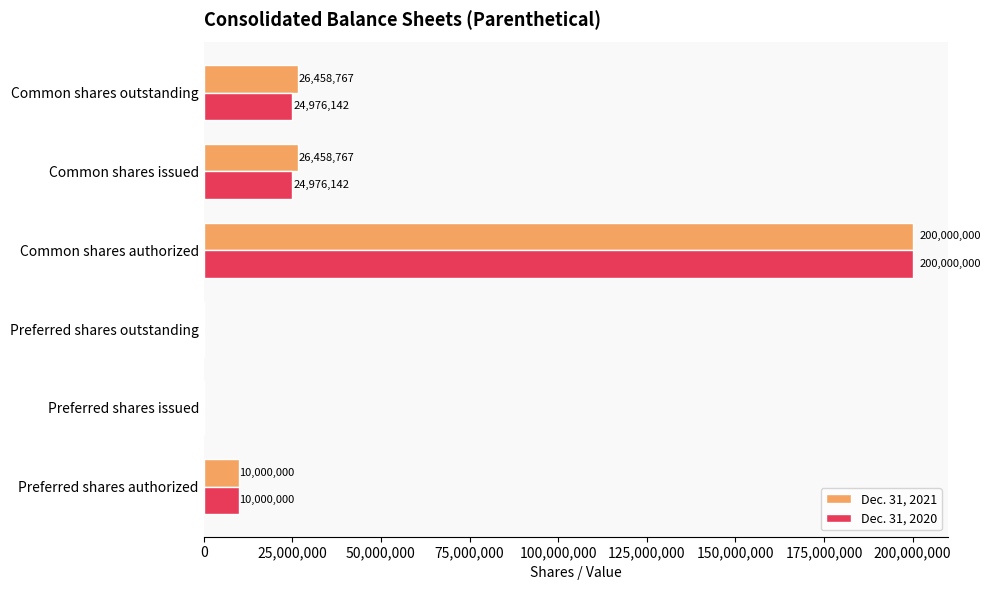

What is the sum of the Dec. 31, 2020 values at Common shares authorized and Preferred shares outstanding?

200000000